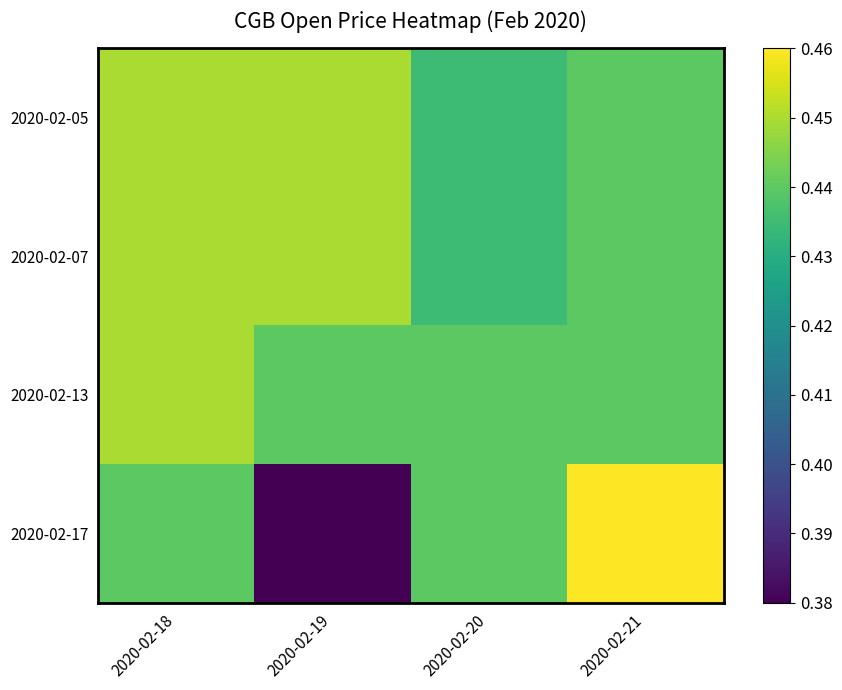

What is the total value across all series at 2020-02-18?

1.8